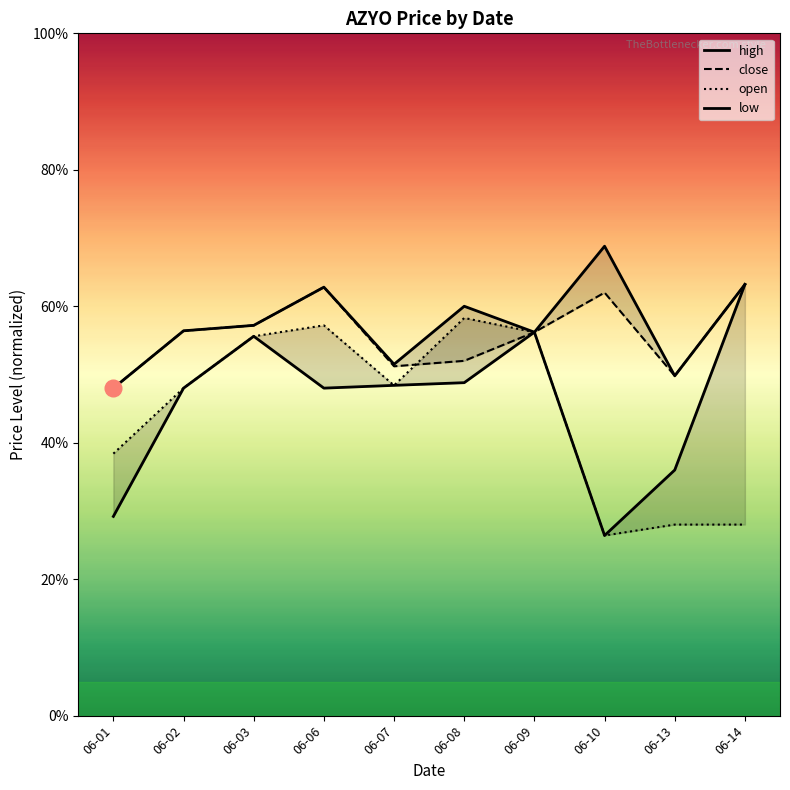

At 06-06, list the series in order from smallest to largest.

low, open, high, close